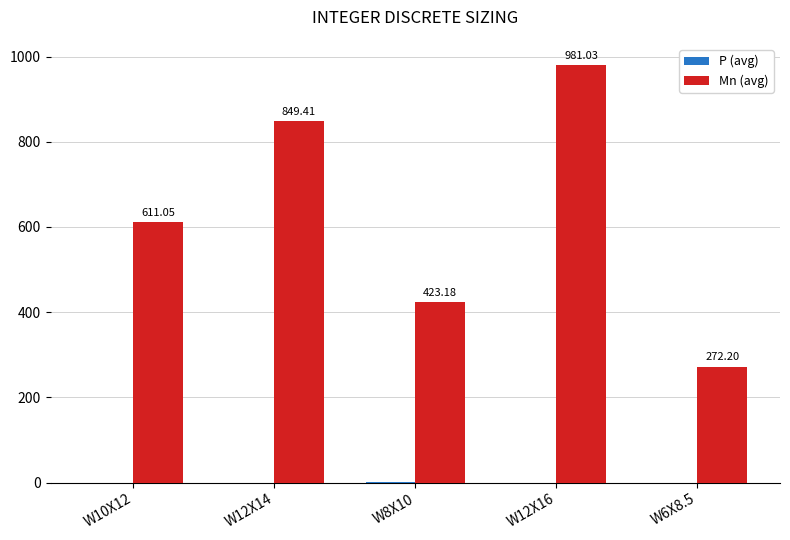

The value of Mn (avg) at W12X14 is 849.4. True or false?

True